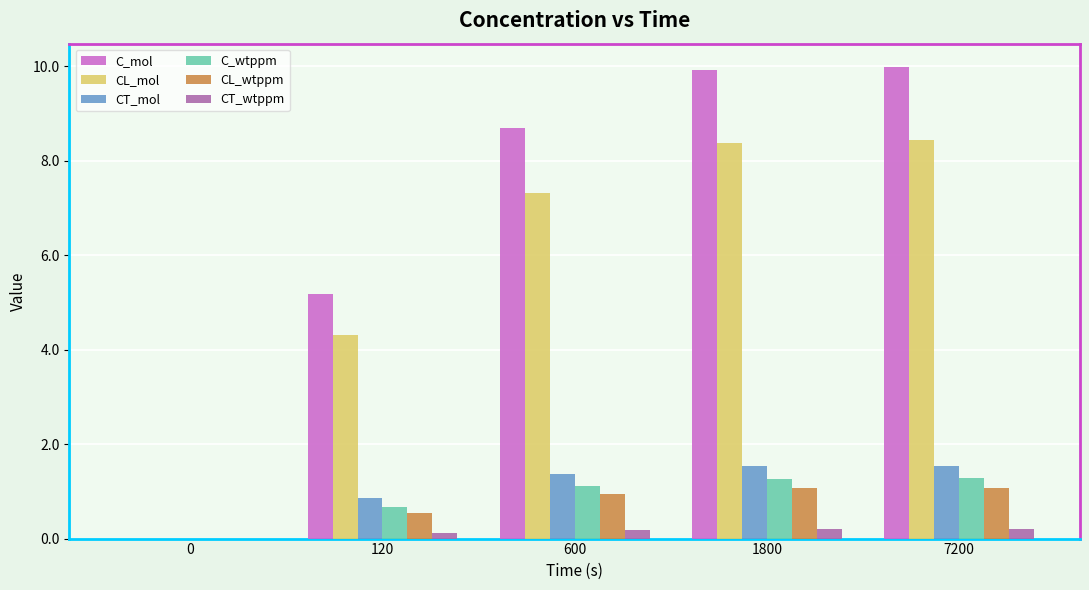

Which series has the largest total across all categories?

C_mol